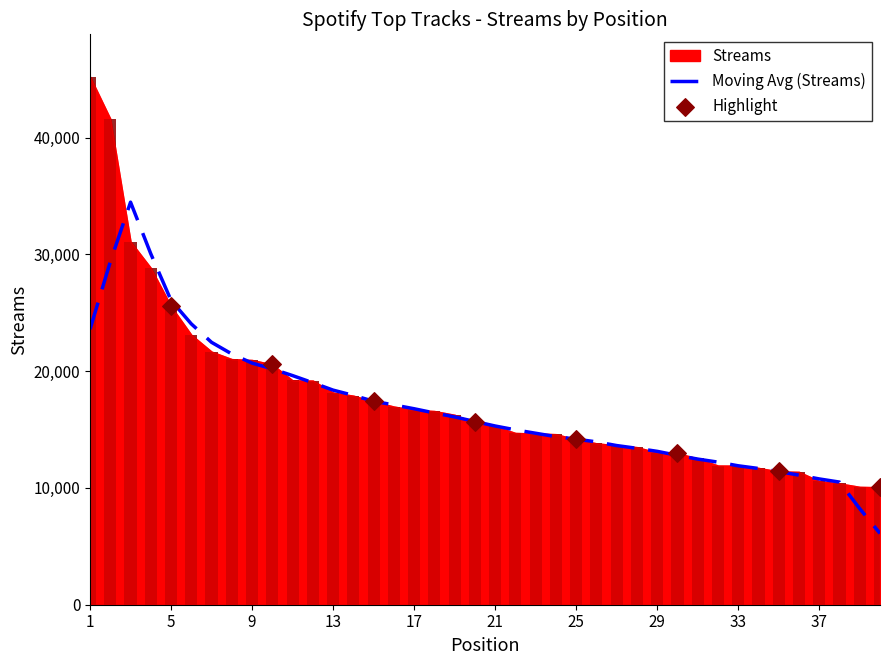

What is the ratio of the value at 2 to the value at 29?

3.2